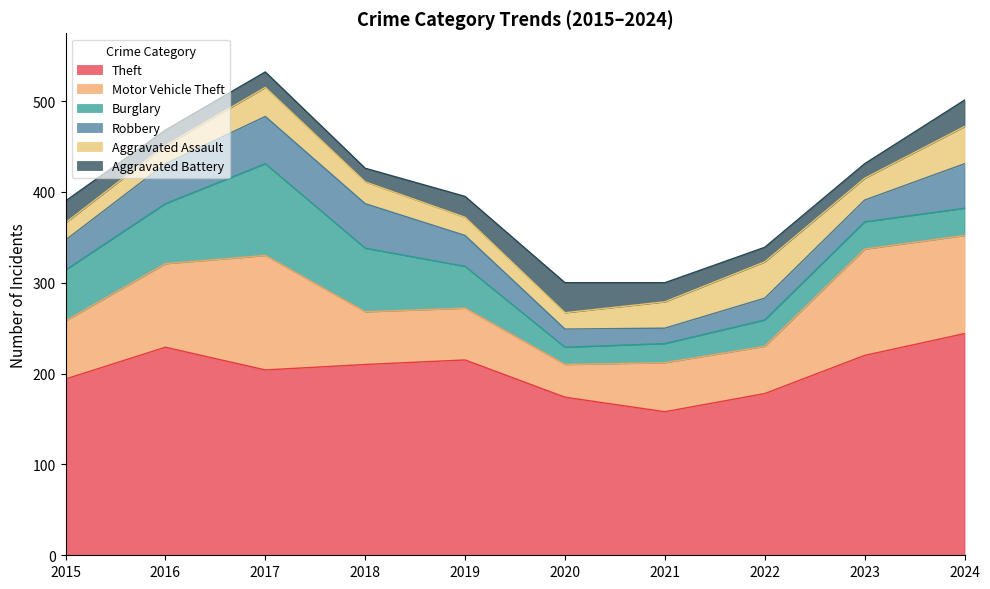

In Motor Vehicle Theft, how many points are lower than both neighbors (excluding endpoints)?

2